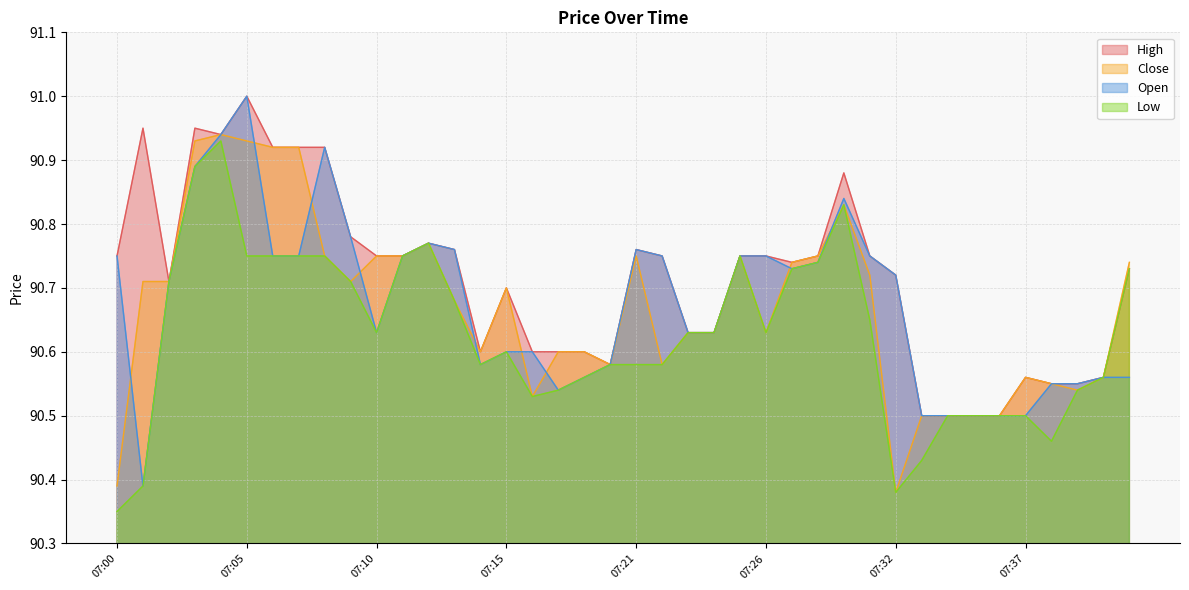

What is the difference between the maximum and minimum values in the Low series?

0.6